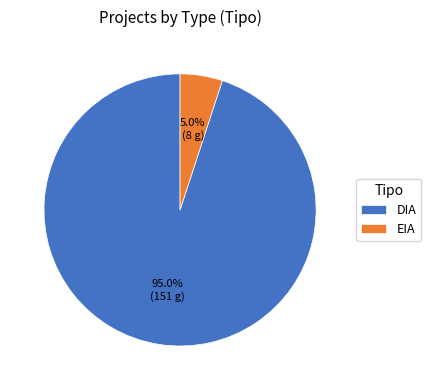

To the nearest percent, what is the difference between the largest and smallest slice percentages?

90%